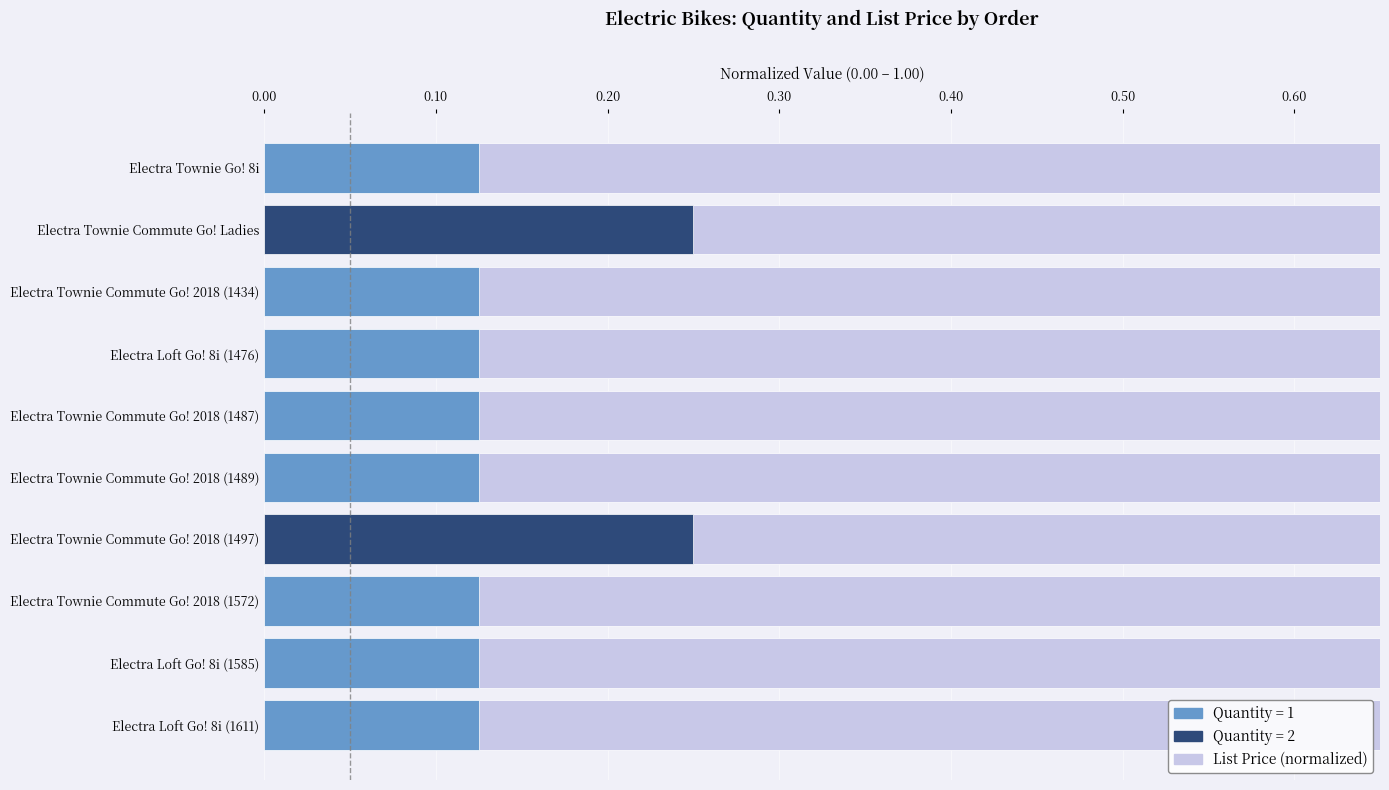

How many data points in list_price (normalized) are less than 1?

4